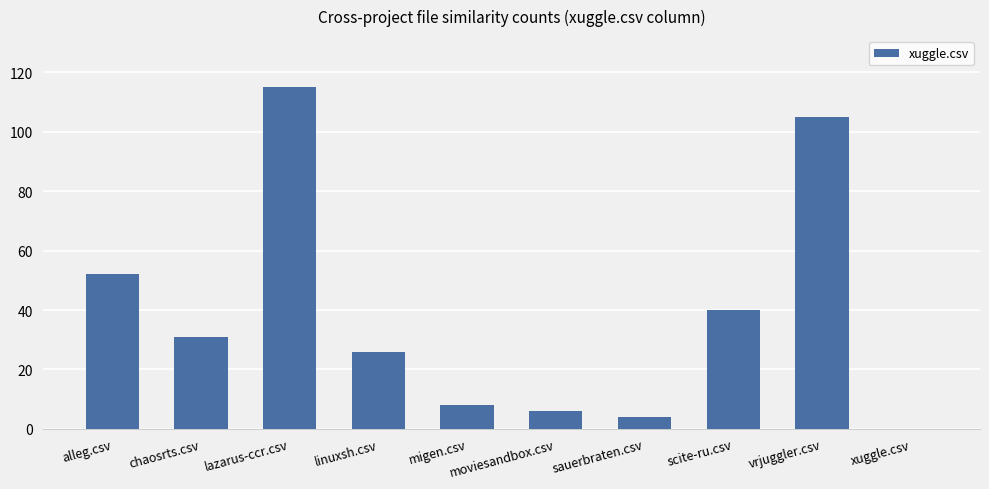

Which has a higher value, scite-ru.csv or linuxsh.csv?

scite-ru.csv